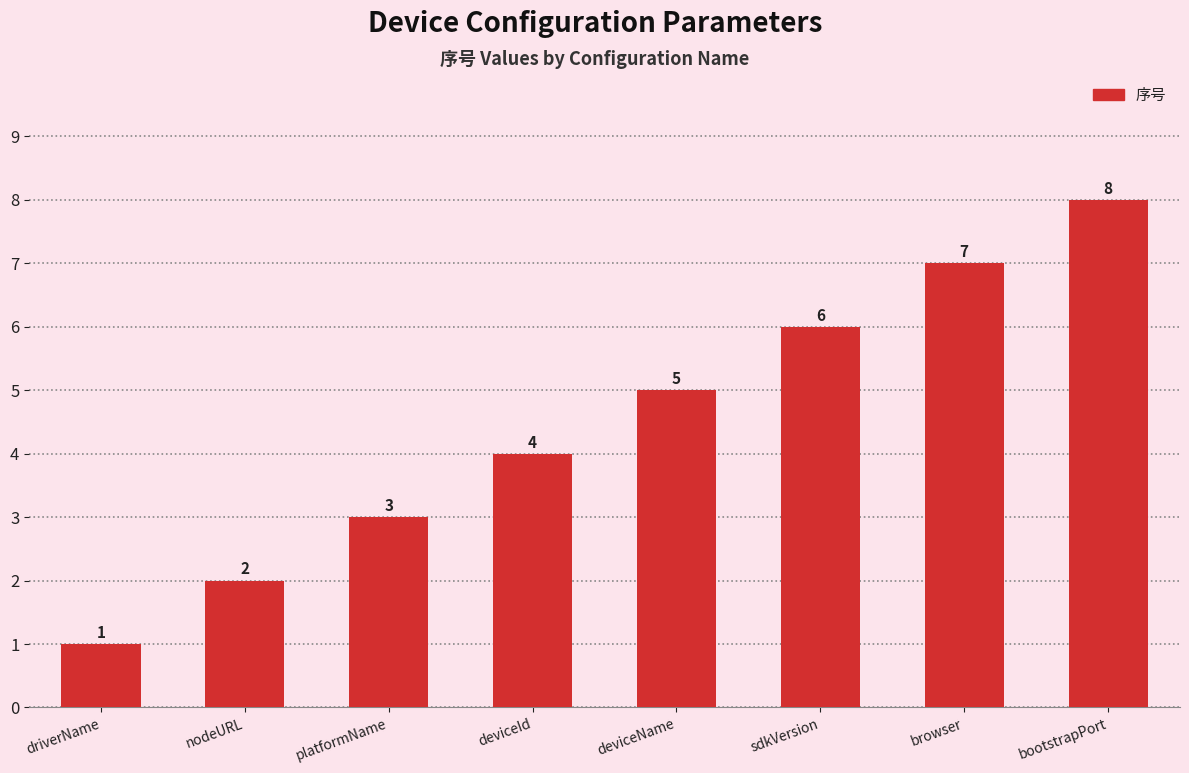

The value at sdkVersion is 6. True or false?

True